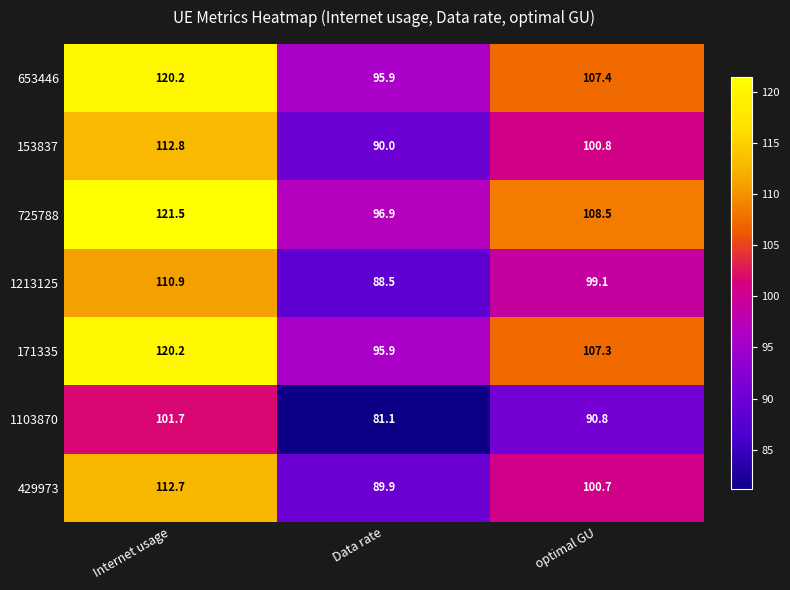

What is the total value across all series at Data rate?

638.2